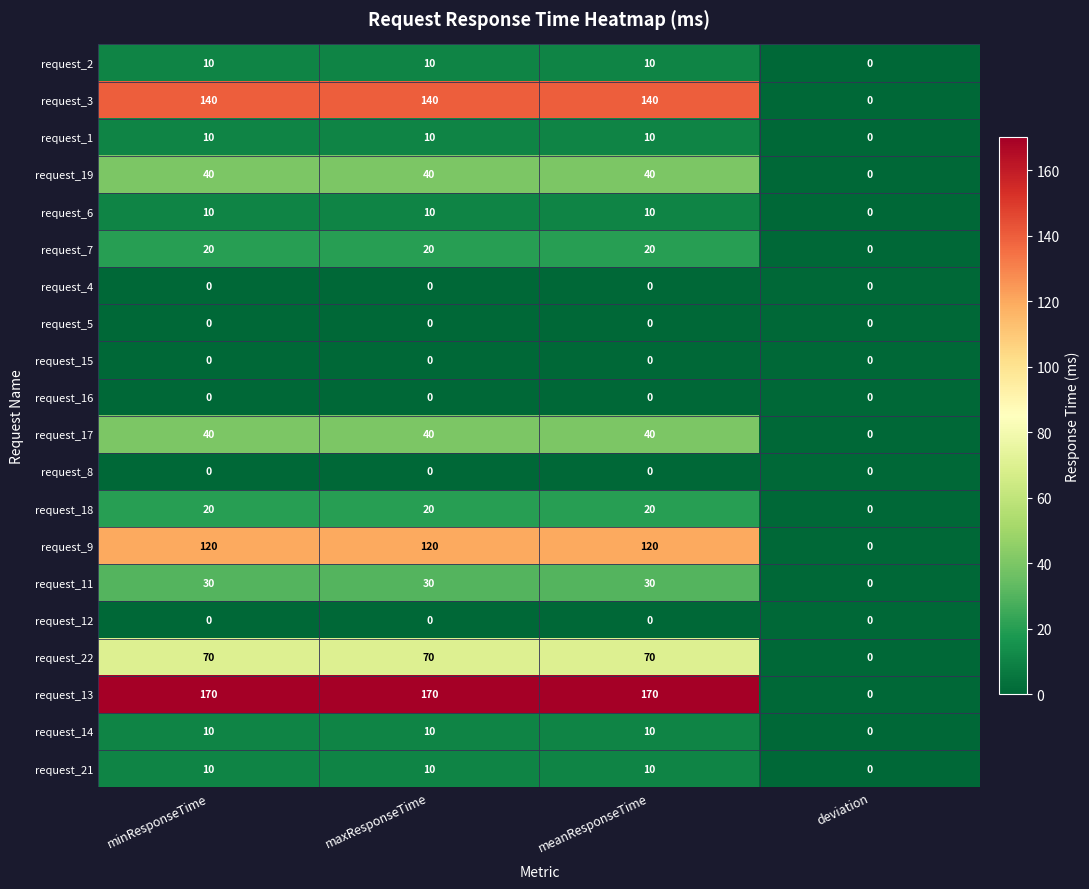

What is the greatest value displayed?

170